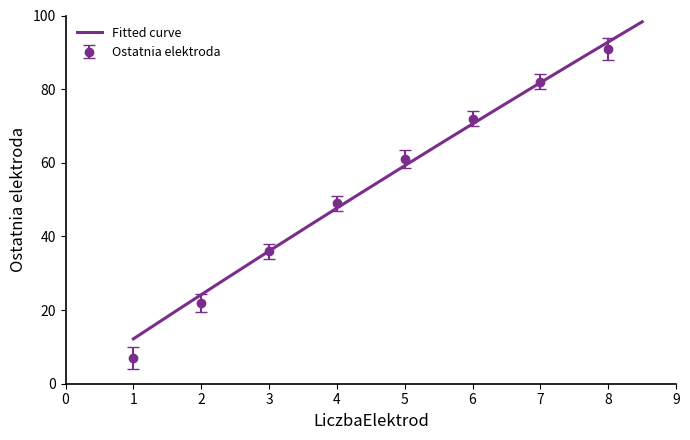

At how many categories does at least one series exceed 90?

1